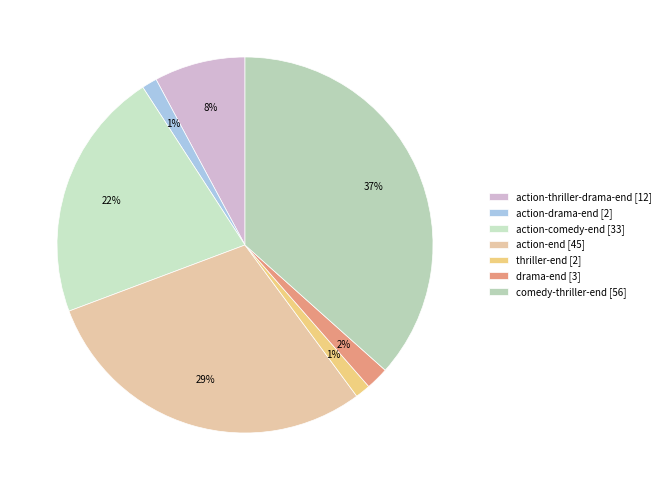

What percentage do thriller-end and drama-end together represent?

3.3%